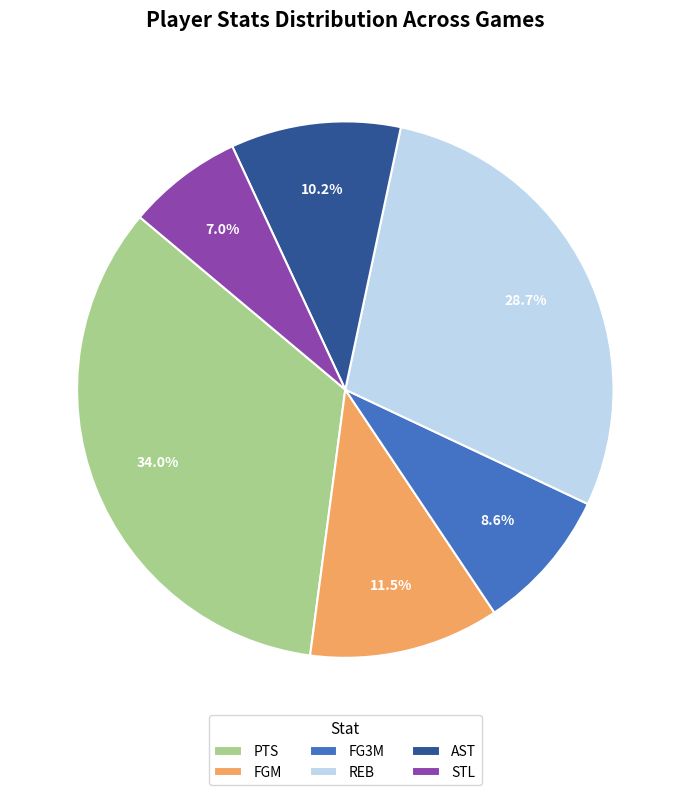

Between PTS and FGM, which is larger?

PTS